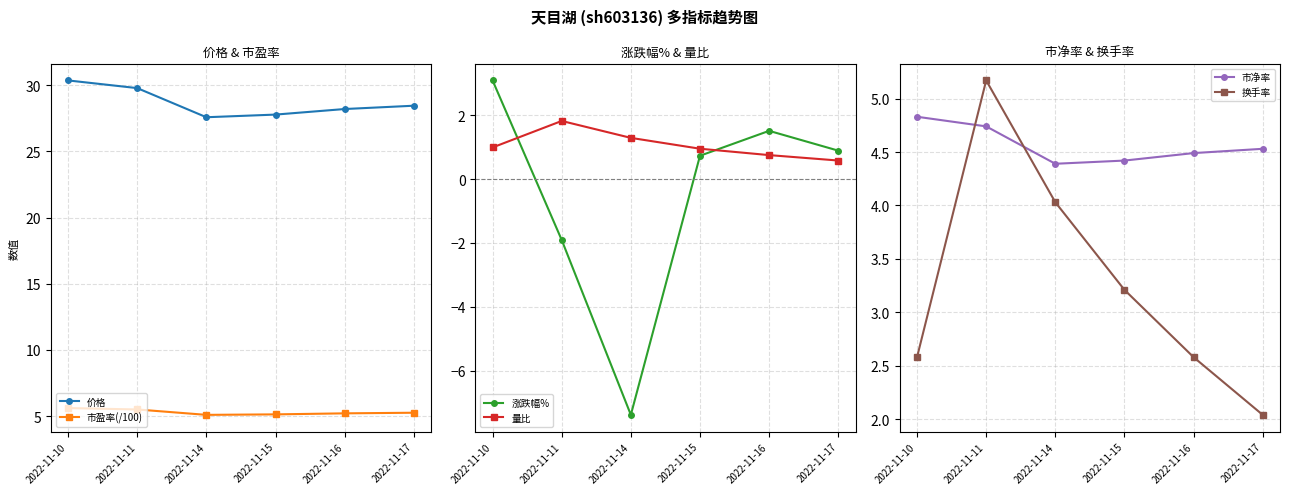

How many times do 换手率 and 市净率 cross each other?

2